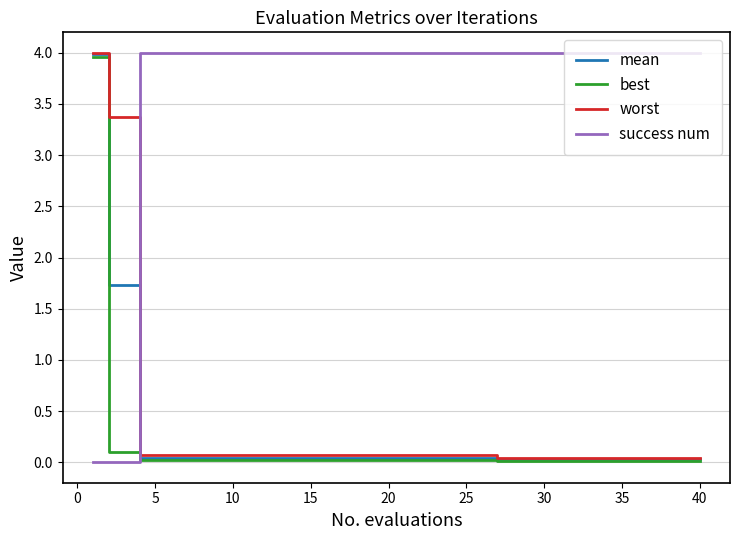

How many times do worst and success num cross each other?

1